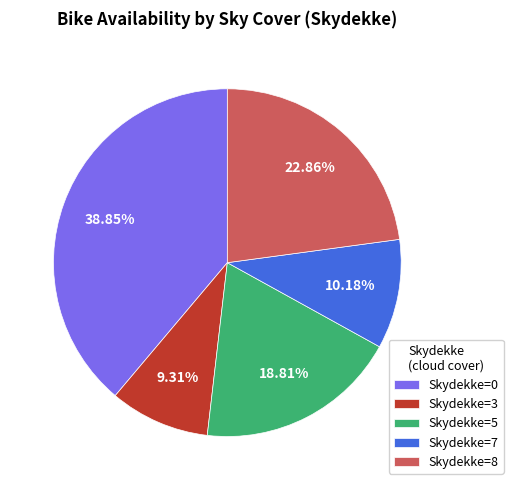

Combined, do Skydekke=3 and Skydekke=8 account for over 50%?

No